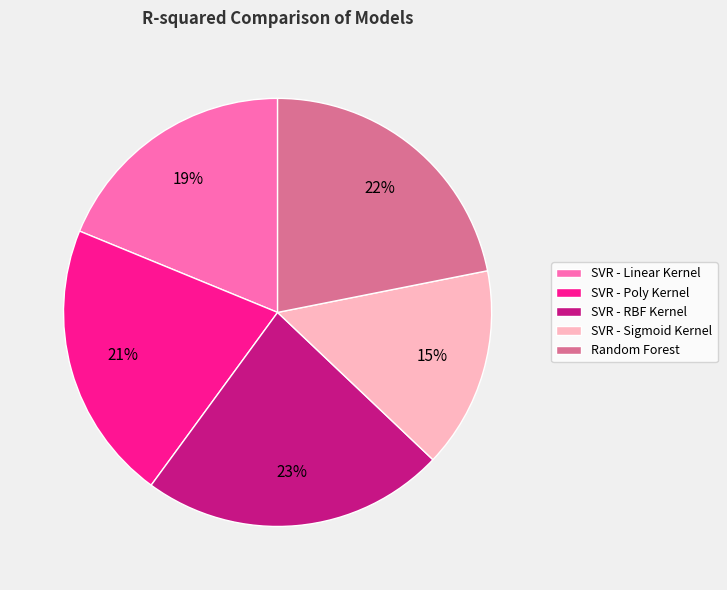

To the nearest percent, what is the difference between the Random Forest and SVR - Linear Kernel slice percentages?

3%